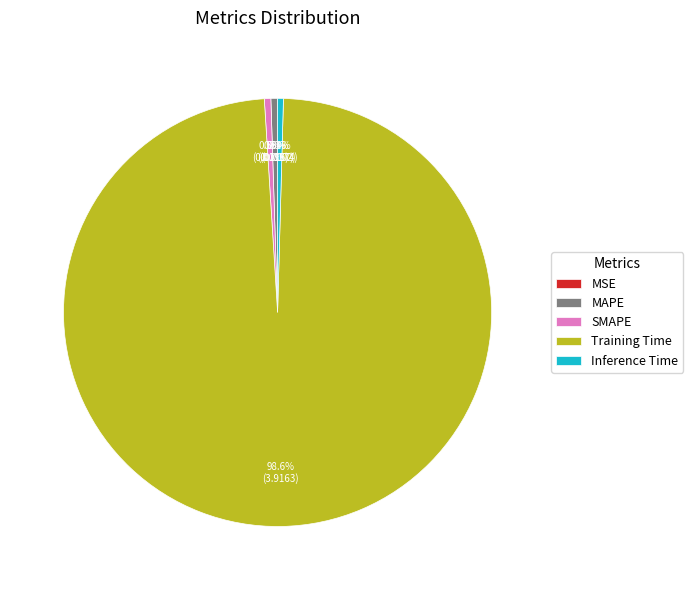

Is it true that MAPE is 15% of the pie?

False